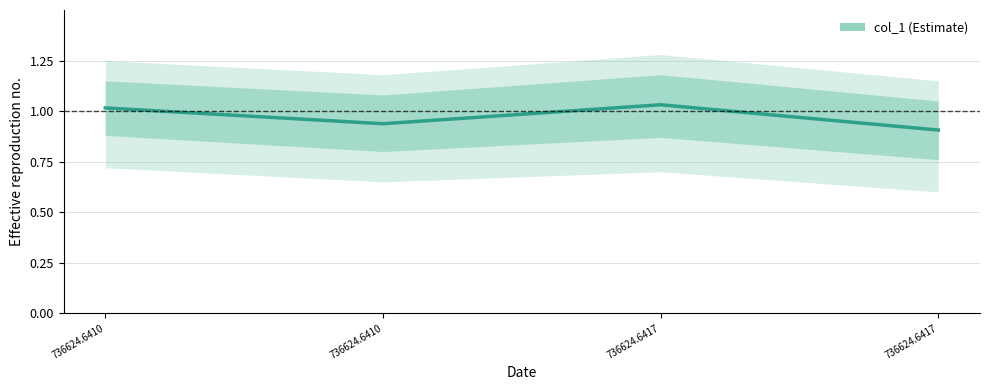

At which category does the data reach its first local valley?

736624.6410